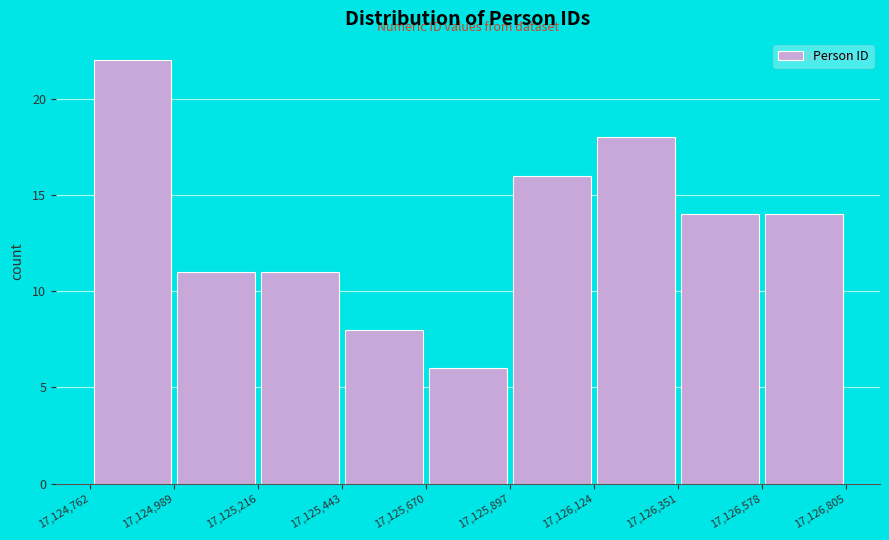

Reading left to right, list every bar in this chart as the range it spans on the x-axis followed by its height. The values are not printed on the chart, so give them approximately, as read against the axis.

17,124,762 to 17,124,989: 22
17,124,989 to 17,125,216: 11
17,125,216 to 17,125,443: 11
17,125,443 to 17,125,670: 8
17,125,670 to 17,125,897: 6
17,125,897 to 17,126,124: 16
17,126,124 to 17,126,351: 18
17,126,351 to 17,126,578: 14
17,126,578 to 17,126,805: 14